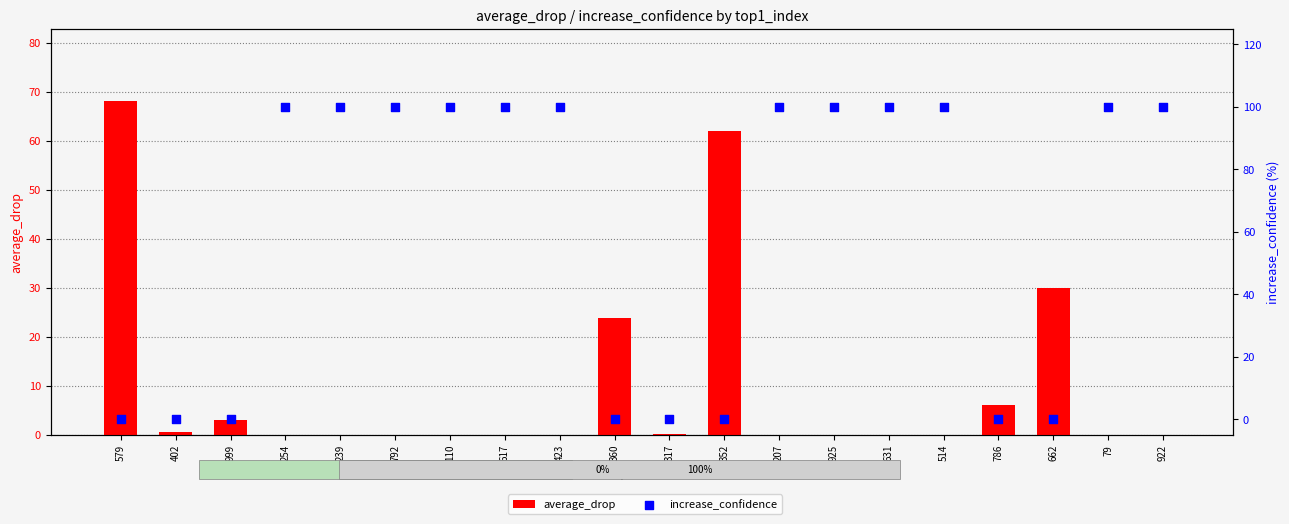

Which series contains the lowest Y value?

average_drop